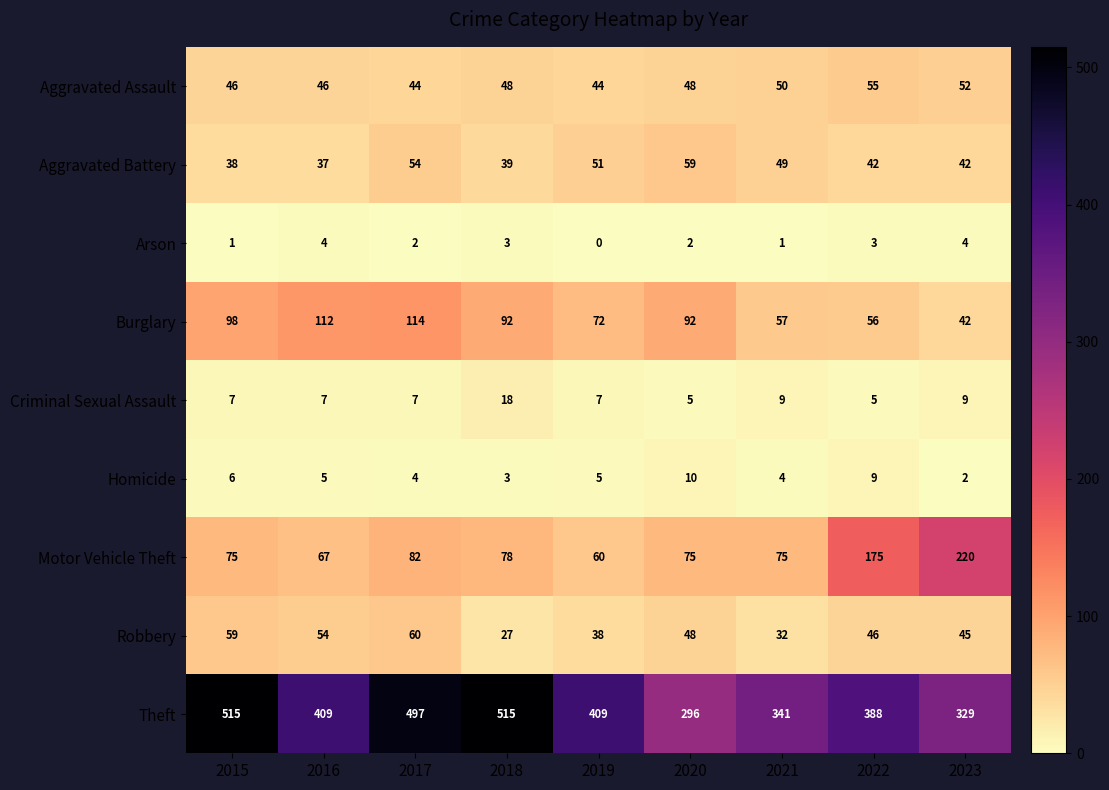

Which series changed the most between 2019 and 2020?

Theft